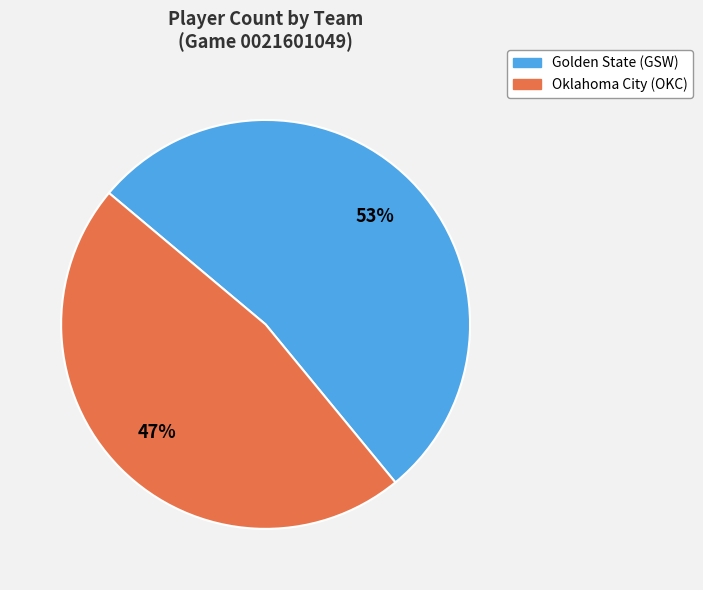

Is it true that Oklahoma City (OKC) is 34% of the pie?

False